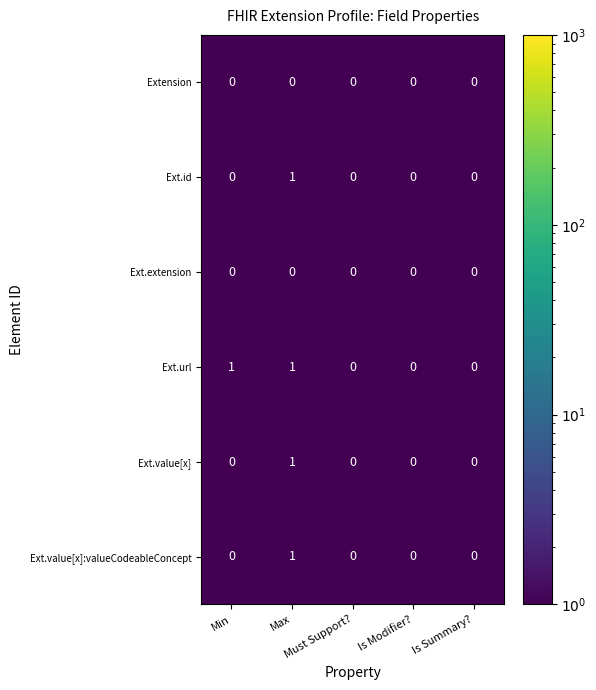

Which series has the largest total across all categories?

Ext.url